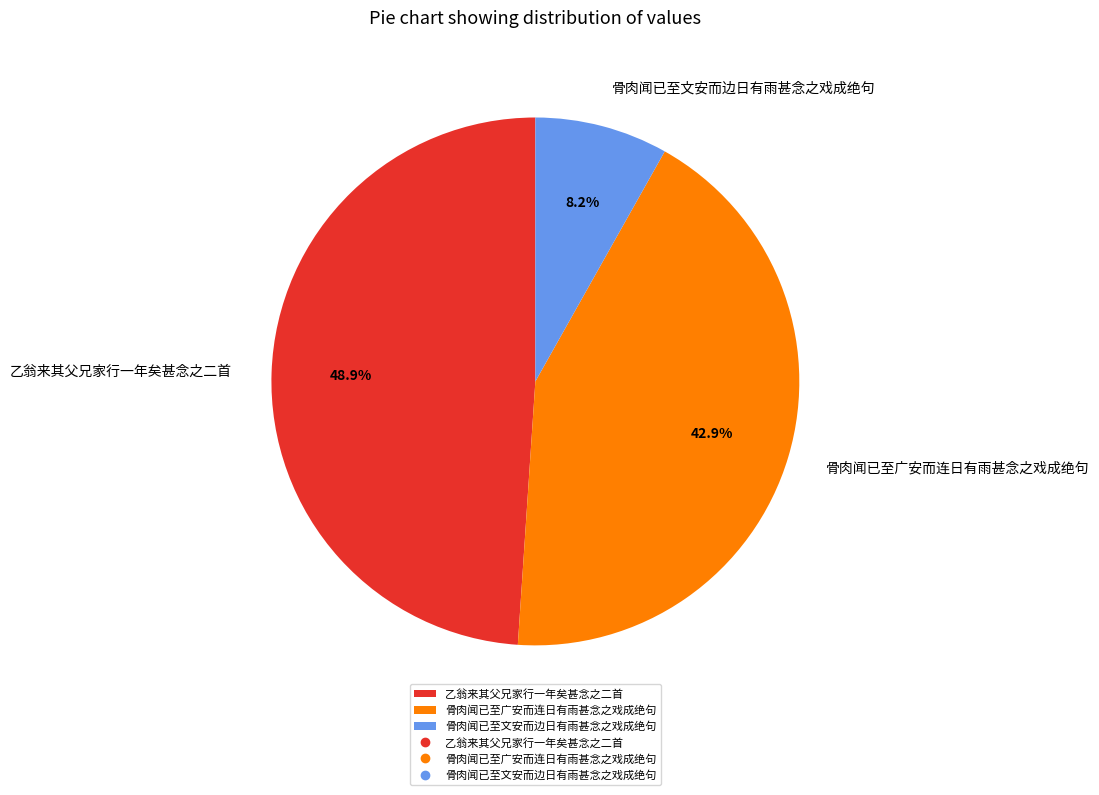

Does 乙翁来其父兄家行一年矣甚念之二首 account for over 50% of the chart?

No